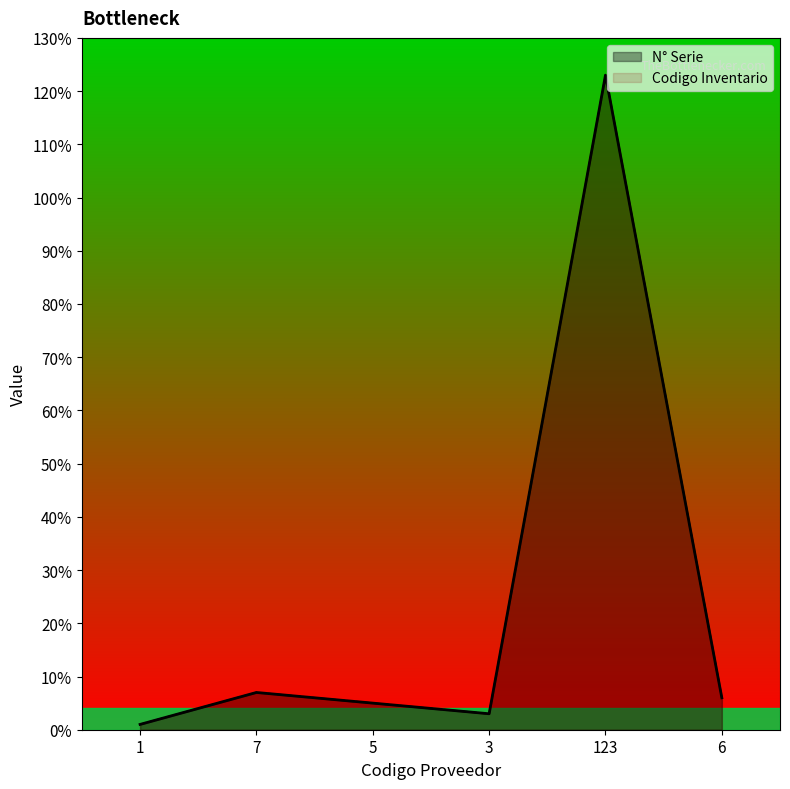

Is it true that Codigo Inventario equals 61 at 123?

False